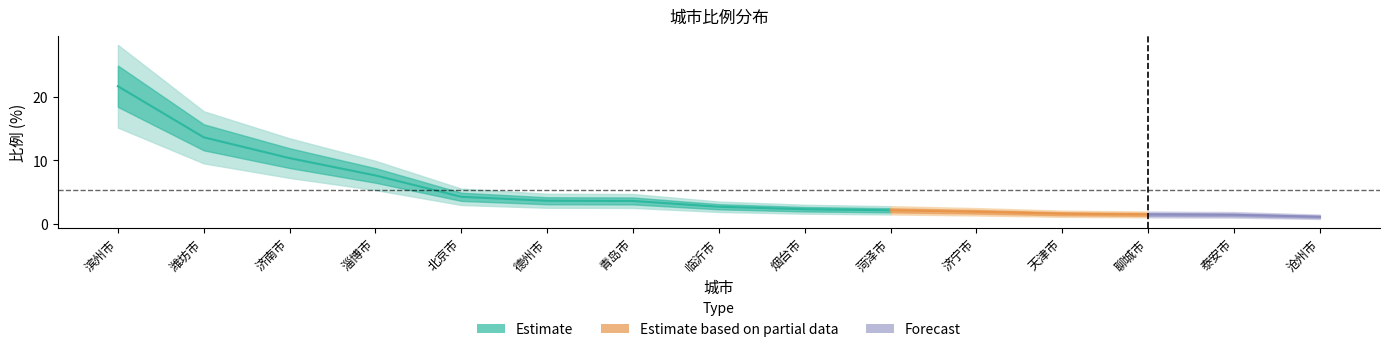

Rank the categories by value from lowest to highest.

沧州市, 泰安市, 聊城市, 天津市, 济宁市, 菏泽市, 烟台市, 临沂市, 青岛市, 德州市, 北京市, 淄博市, 济南市, 潍坊市, 滨州市